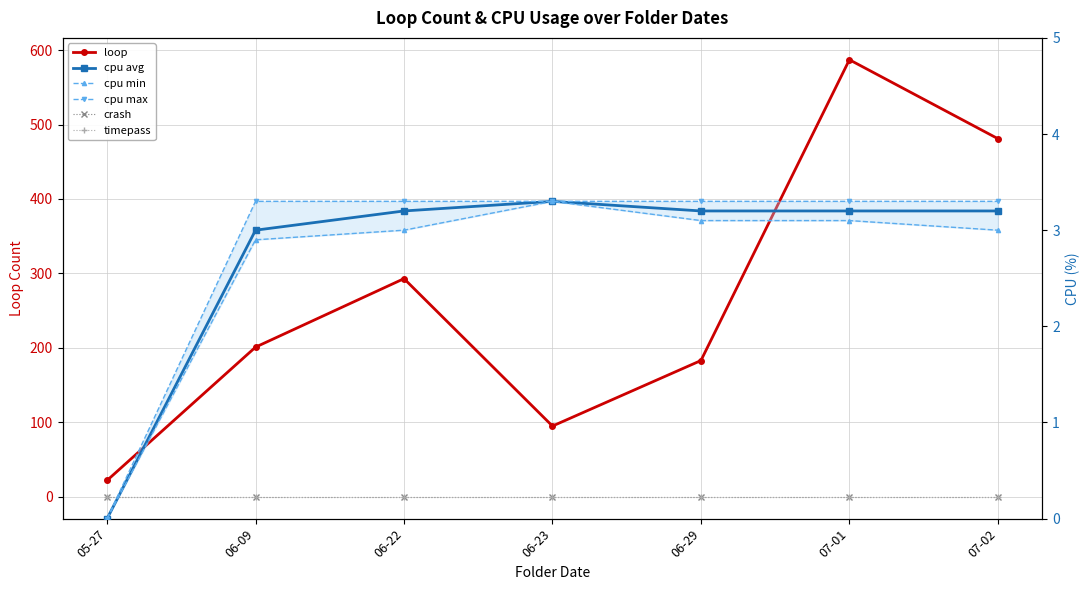

Between 05-27 and 06-22, which series saw the biggest shift?

loop